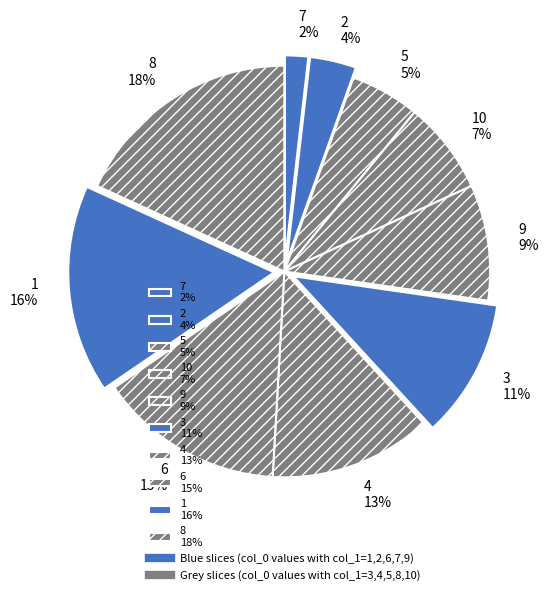

Rank the categories by value from lowest to highest.

7 2%, 2 4%, 5 5%, 10 7%, 9 9%, 3 11%, 4 13%, 6 15%, 1 16%, 8 18%